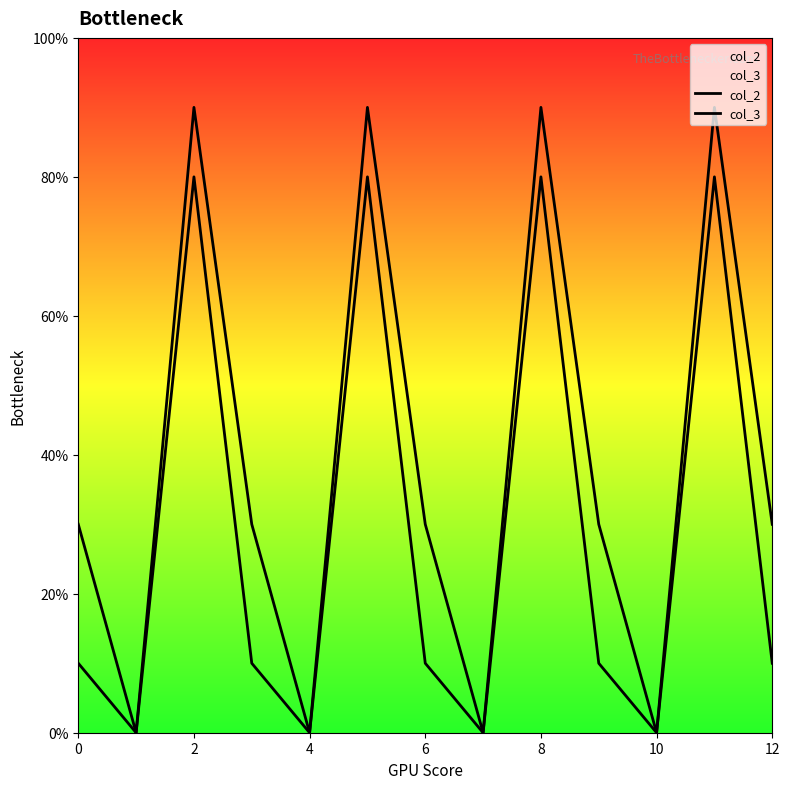

Between 12 and 0, which is larger?

12